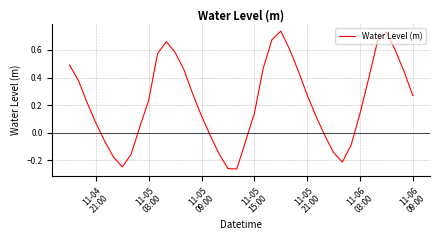

How many values exceed 0?

27